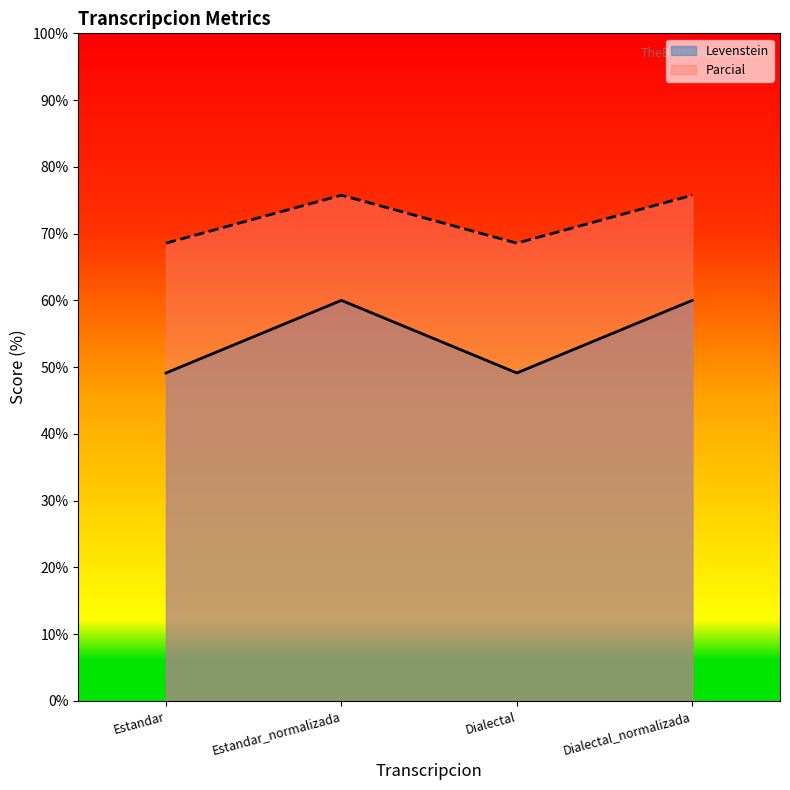

True or false: Levenstein and Parcial cross at least once.

False